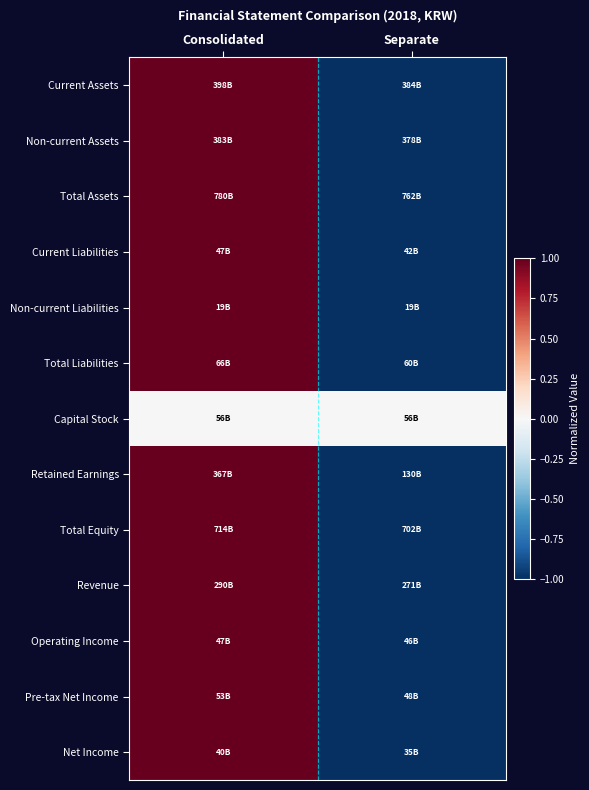

Which has a higher value, Separate or Consolidated?

Consolidated